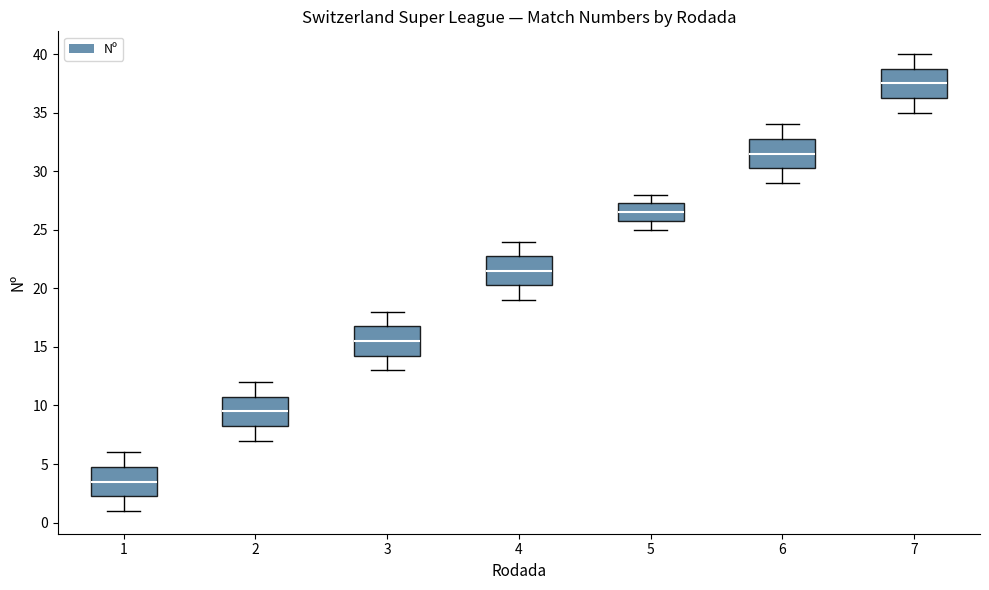

Reading left to right, transcribe this box plot: for each box, give where its median line is, the range the box spans, and where its two whiskers end, as read against the y-axis. The values are not printed on the chart, so give them approximately, as read against the axis.

1: median 3.5, box 2.5 to 5.0, whiskers 1.0 to 6.0
2: median 9.5, box 8.5 to 11.0, whiskers 7.0 to 12.0
3: median 15.5, box 14.5 to 17.0, whiskers 13.0 to 18.0
4: median 21.5, box 20.5 to 23.0, whiskers 19.0 to 24.0
5: median 26.5, box 26.0 to 27.5, whiskers 25.0 to 28.0
6: median 31.5, box 30.5 to 33.0, whiskers 29.0 to 34.0
7: median 37.5, box 36.5 to 39.0, whiskers 35.0 to 40.0